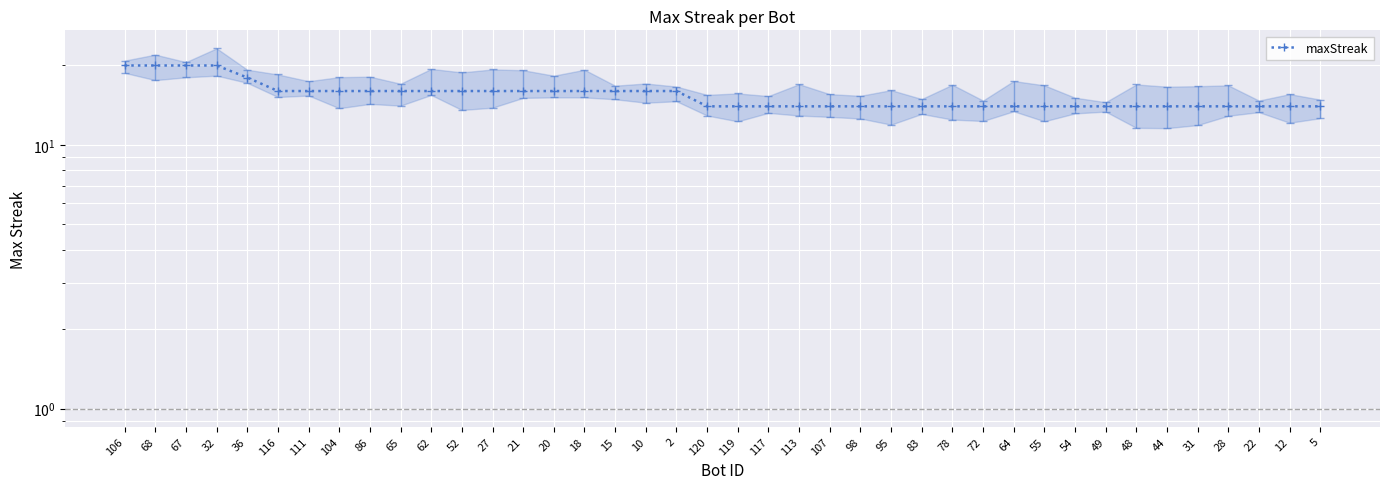

True or false: the data has more than 2 interior local peaks.

False